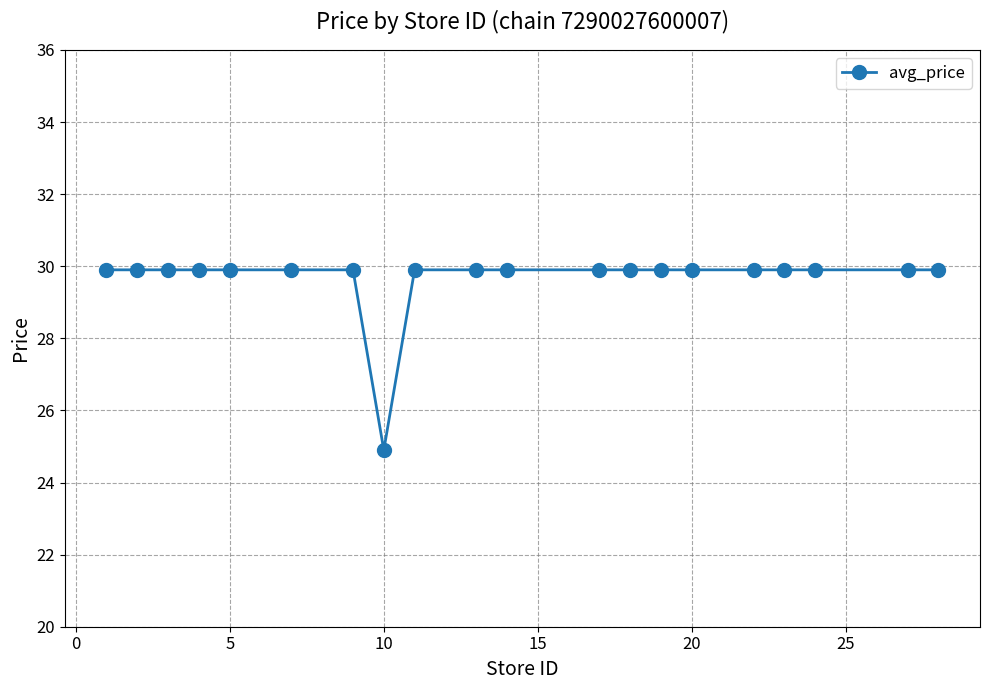

What is the minimum value shown in the chart?

24.9